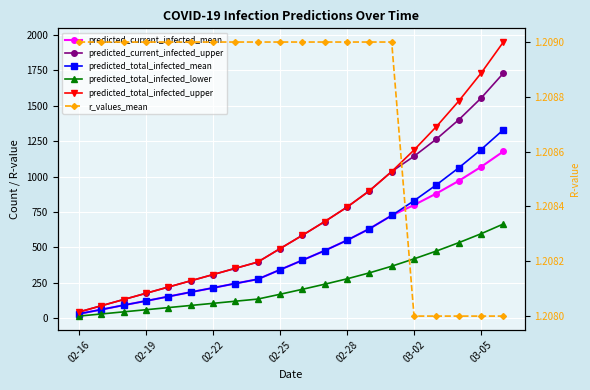

True or false: predicted_total_infected_upper and predicted_current_infected_upper cross at least once.

False